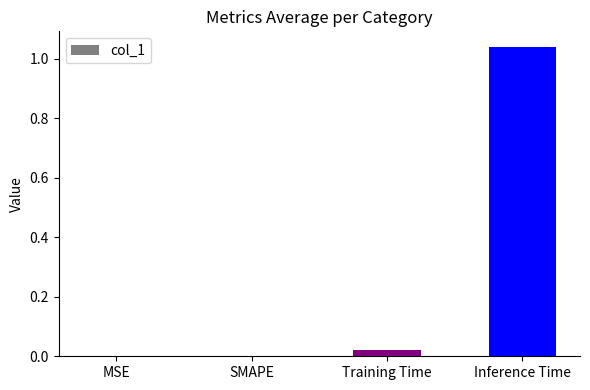

Which has a higher value, SMAPE or Inference Time?

Inference Time